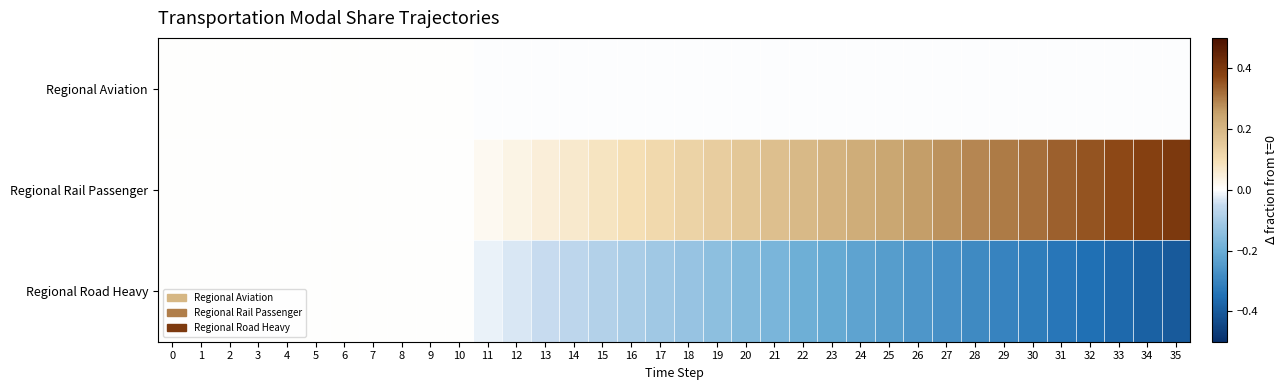

At which category is the sum across all series the highest?

12